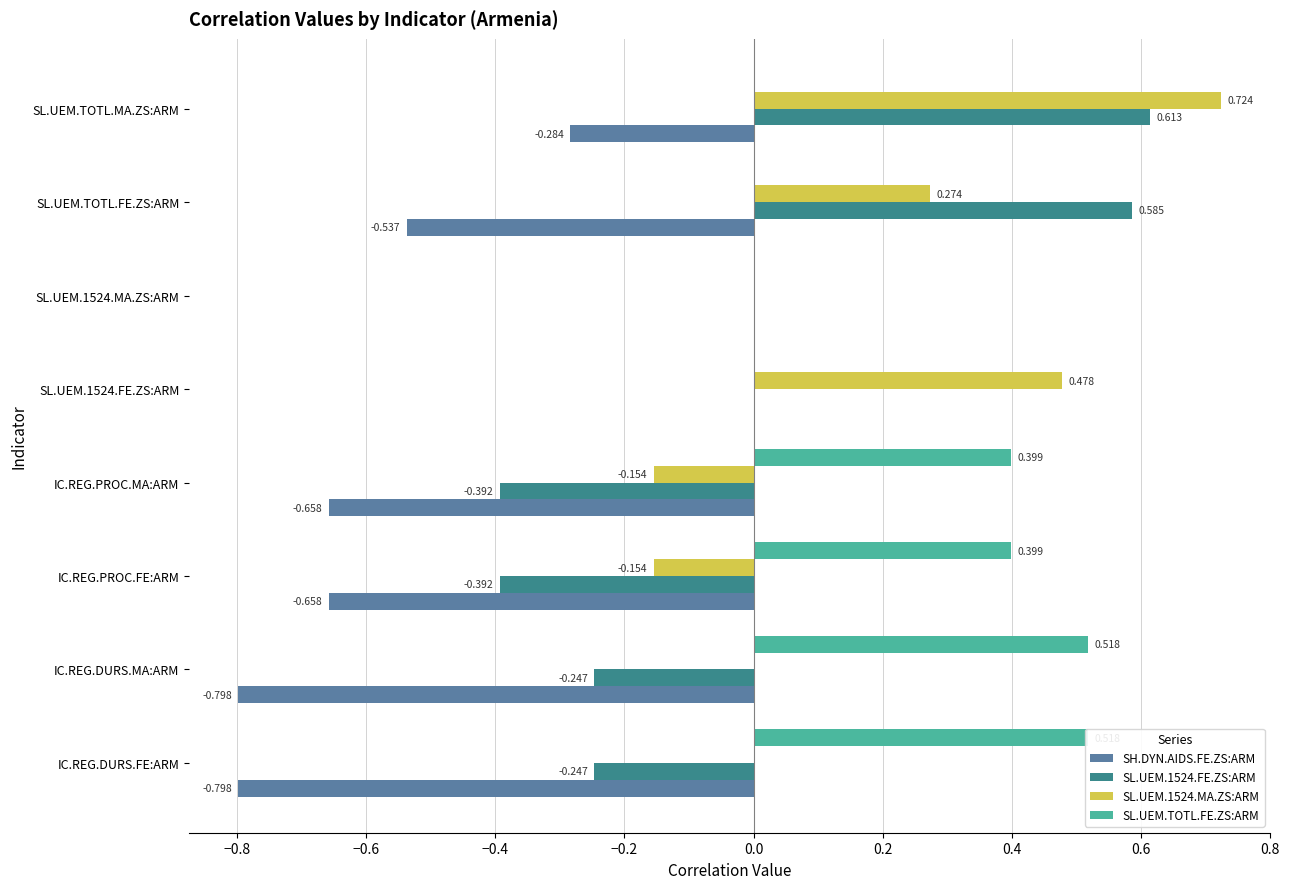

Is it true that SL.UEM.1524.MA.ZS:ARM equals 0.0 at SL.UEM.1524.MA.ZS:ARM?

True